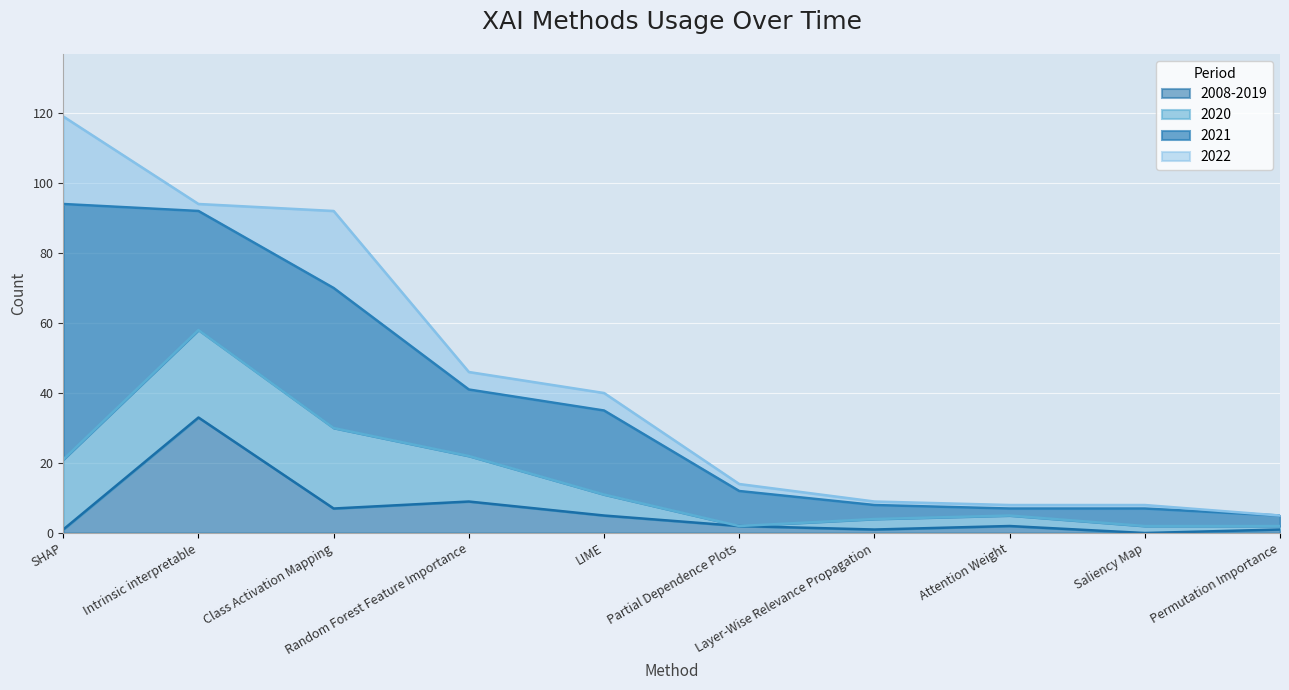

How many interior local peaks does the 2021 series have?

3